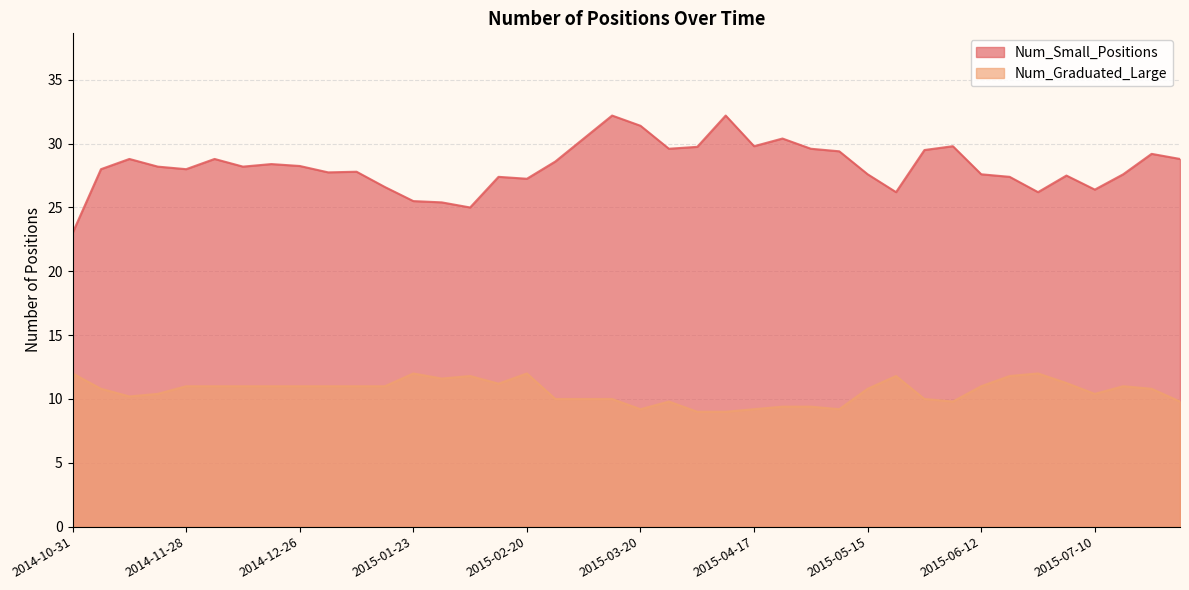

Rank the series at 2014-11-28 from highest to lowest value.

Num_Small_Positions, Num_Graduated_Large